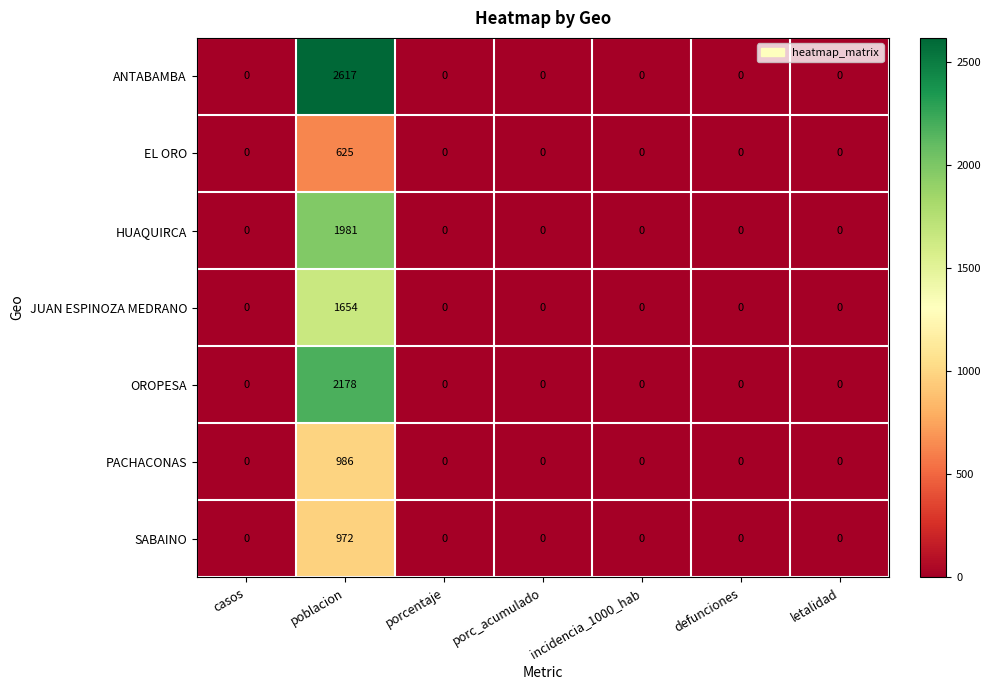

The JUAN ESPINOZA MEDRANO series shows 1654 at poblacion. True or false?

True